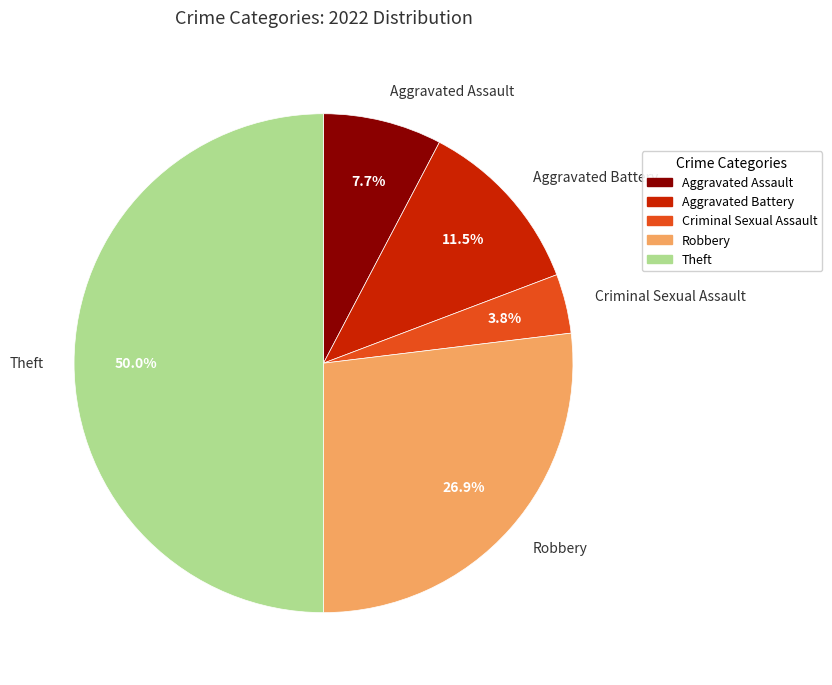

How many segments does this pie chart have?

5